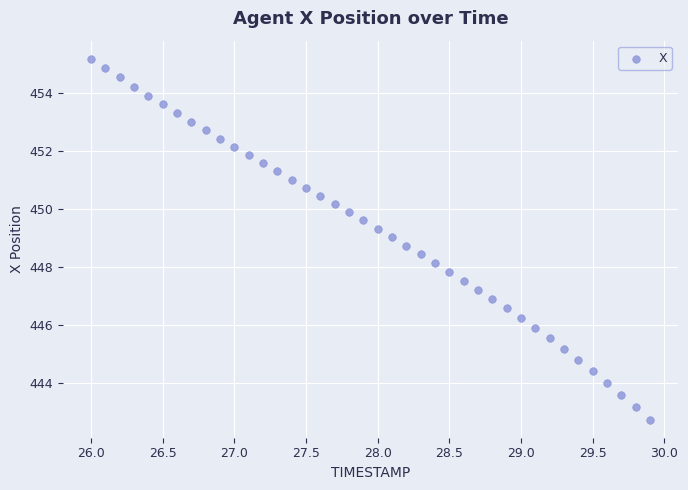

What is the range of Y values (max minus min)?

12.5